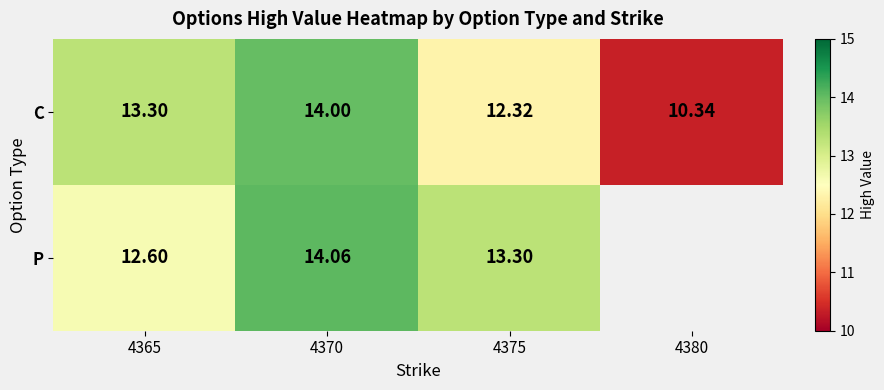

What is the difference between the second highest and second lowest values in the C series?

1.0